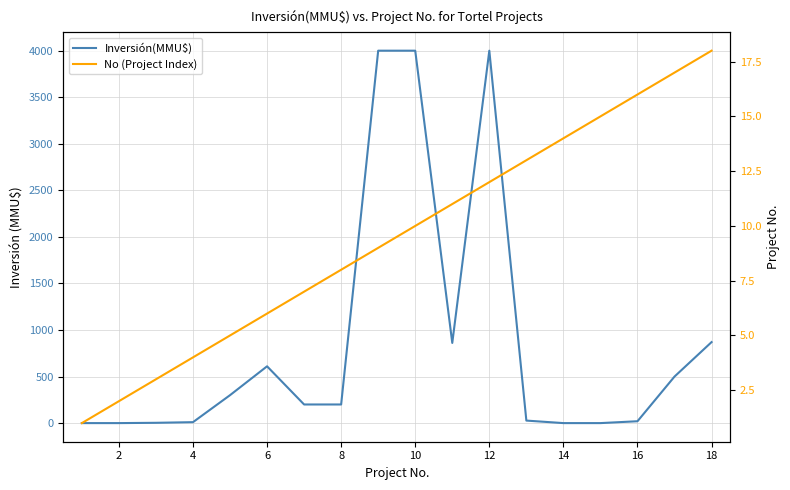

How many values in the Inversión(MMU$) series are below 200?

8